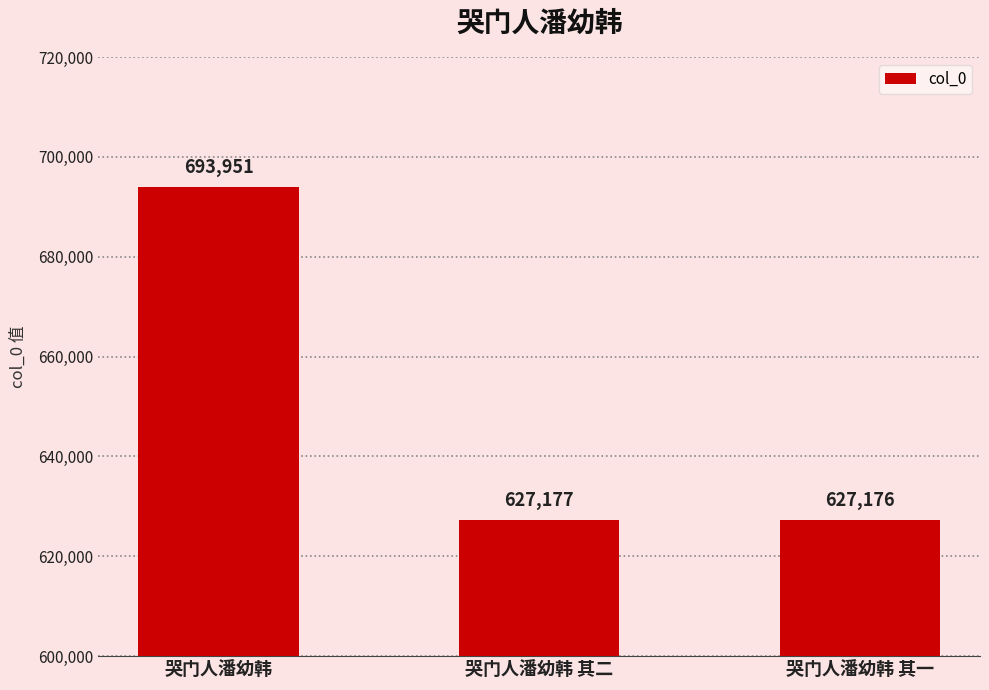

What is the sum of the values at 哭门人潘幼韩 and 哭门人潘幼韩 其二?

1321128